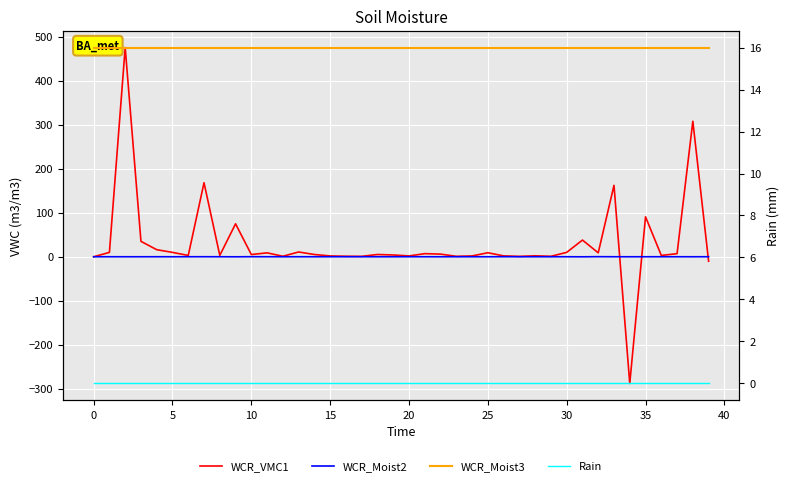

How many values in WCR_VMC1 are above zero?

37